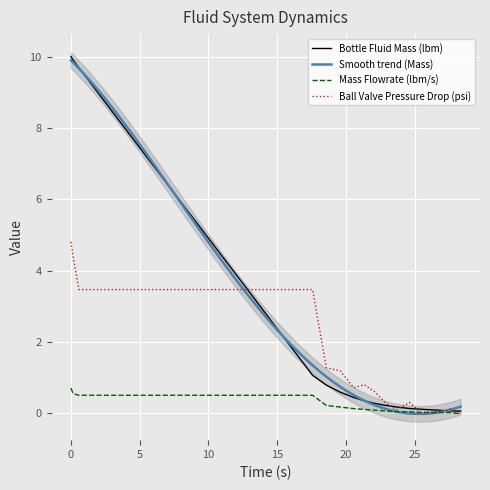

What is the maximum value for Ball Valve Pressure Drop (psi)?

4.8